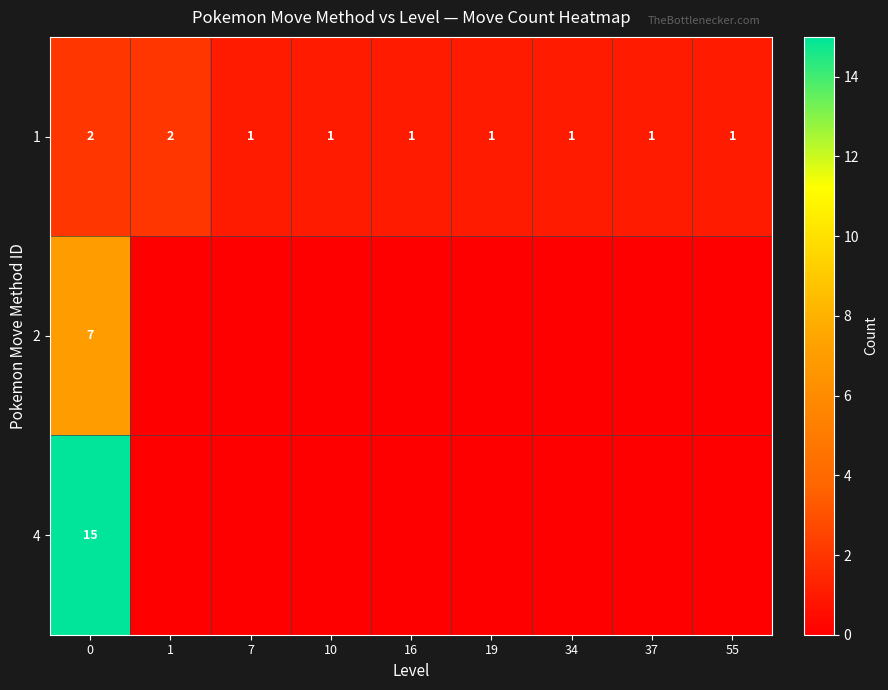

What is the spread (max minus min) of values at 0?

13